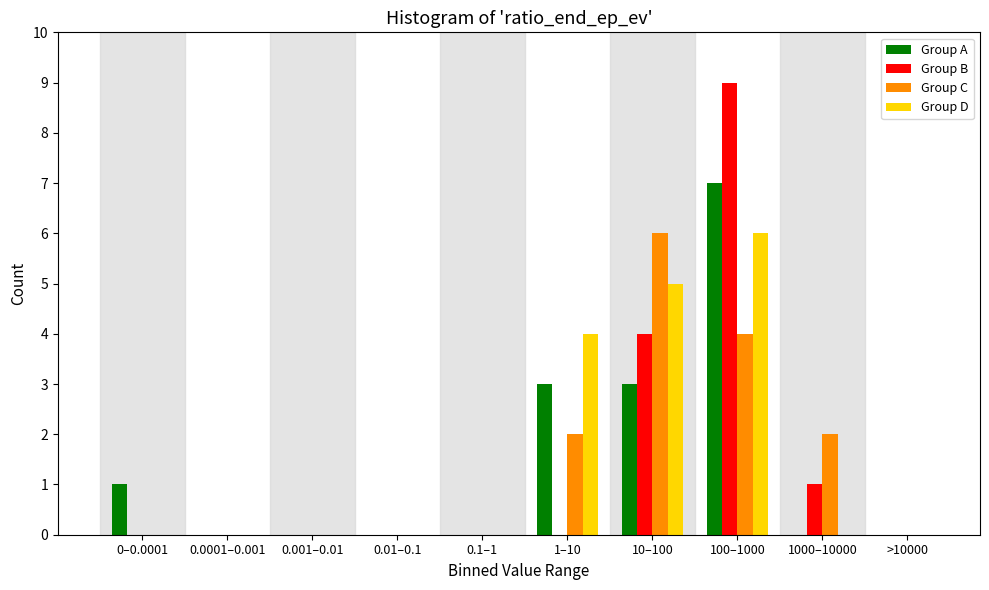

Is the value of Group B at 1–10 greater than the value of Group A at 10–100?

No